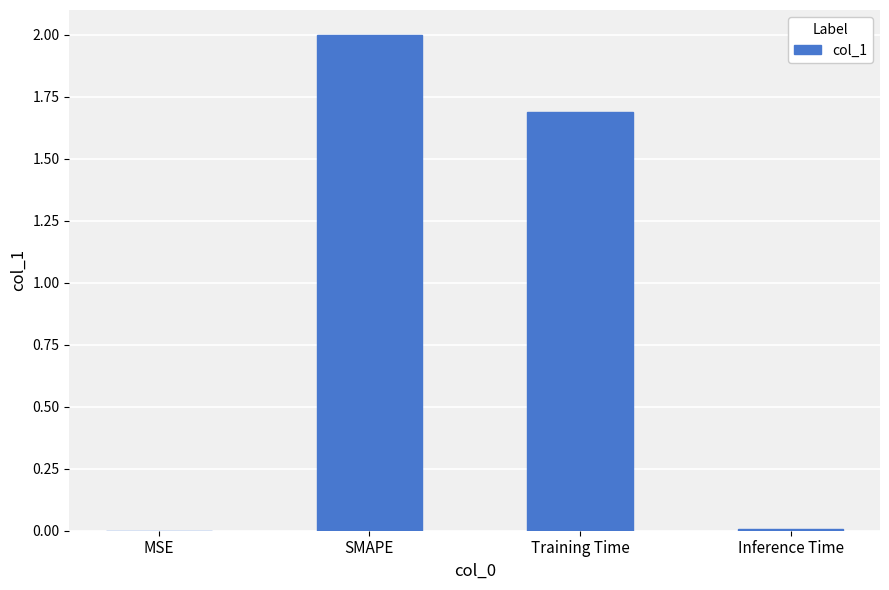

Between MSE and Training Time, which is larger?

Training Time